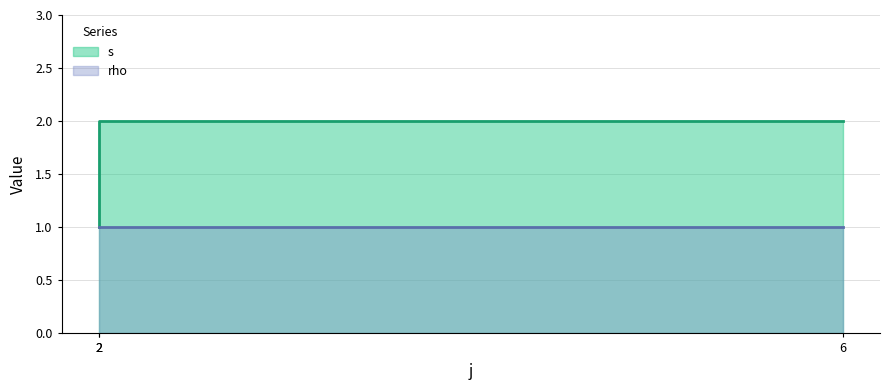

Between 2 and 2, which is larger?

2